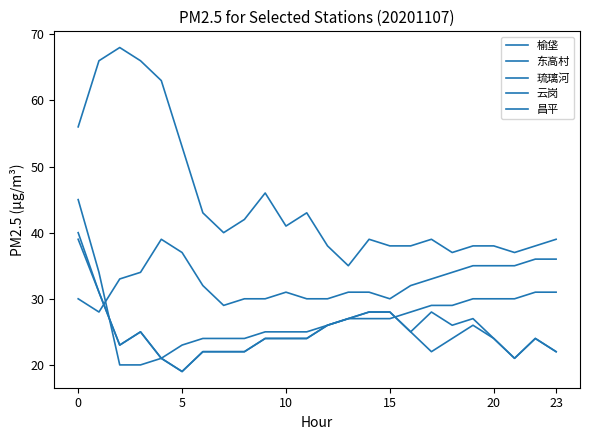

Does the chart display data point markers on the line(s)?

No